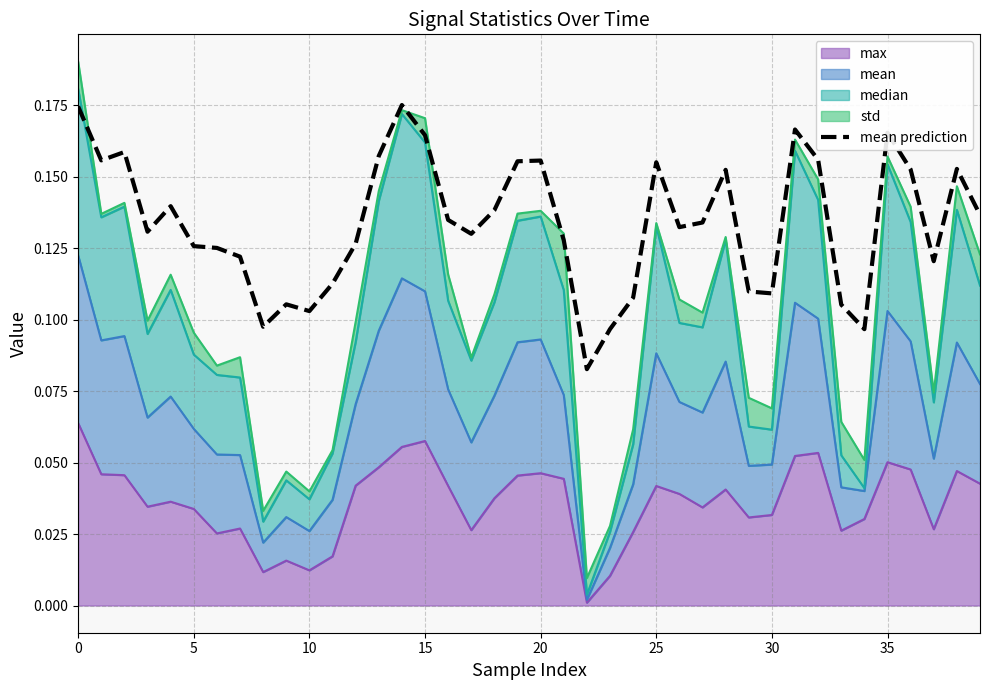

What is the greatest value displayed?

0.2